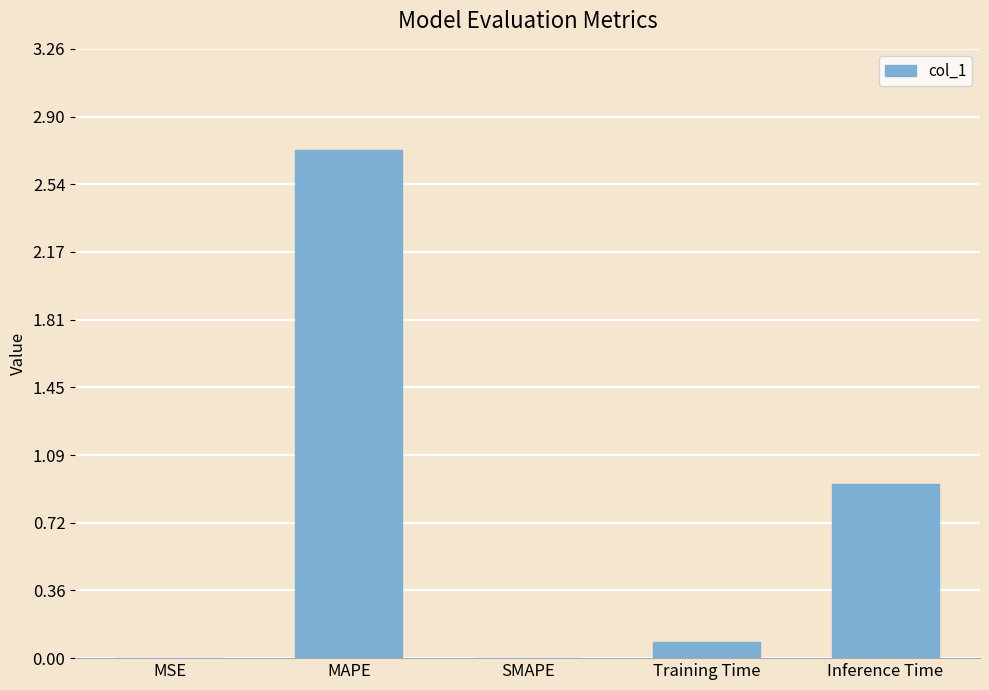

Which category has the highest value across all series?

MAPE